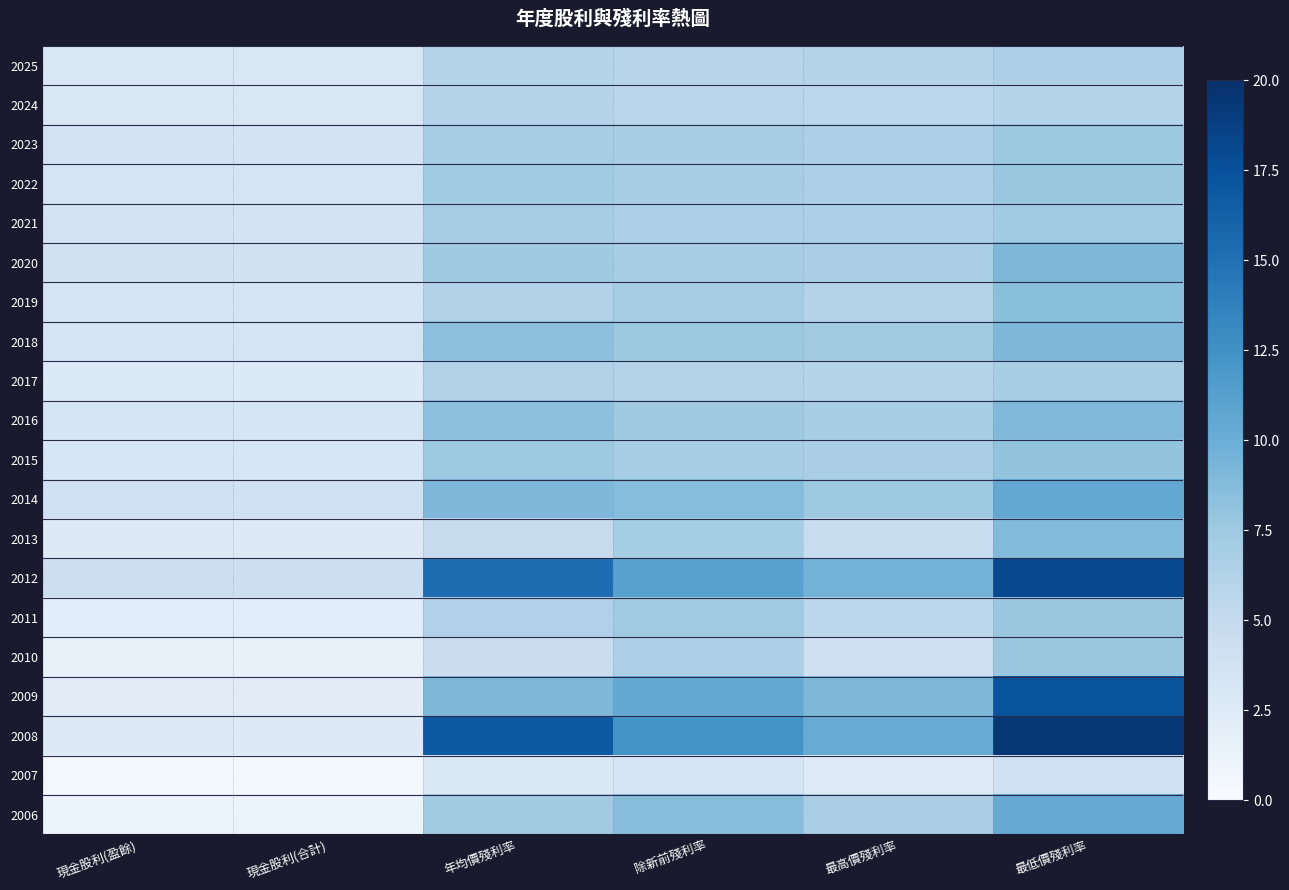

How many data points does each series have?

6